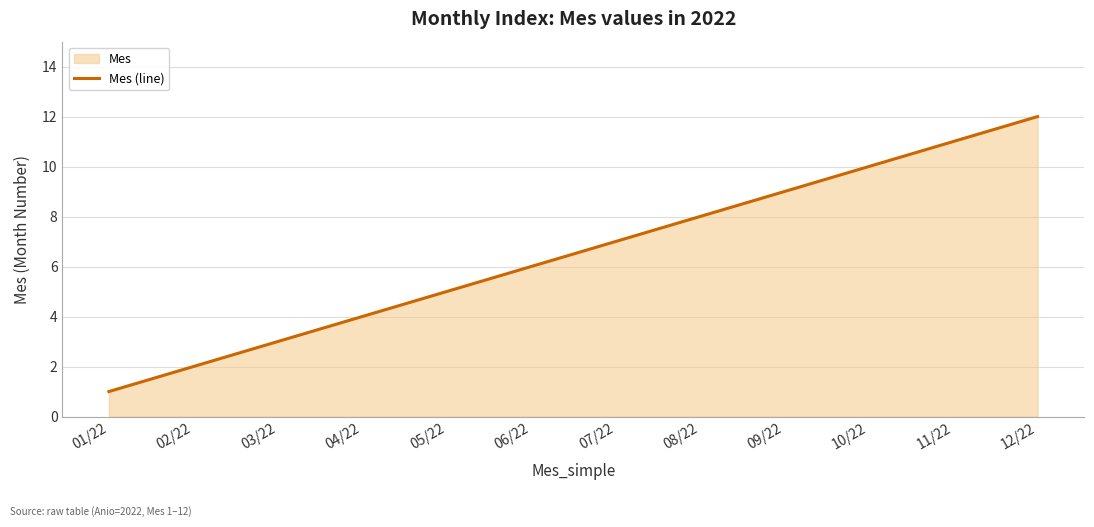

The chart shows a value of 5 at 05/22. True or false?

True